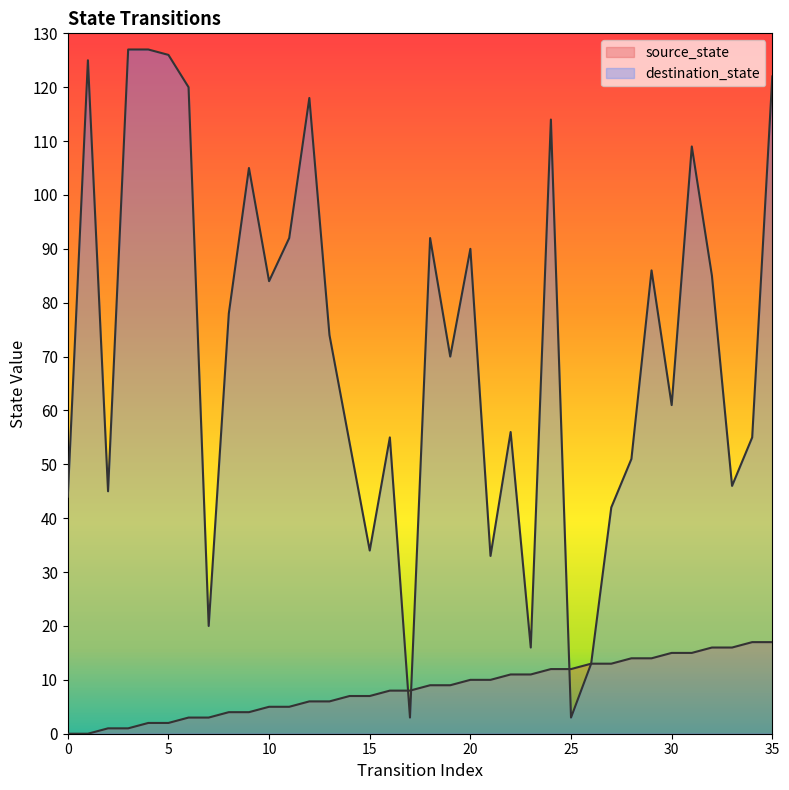

Which series ends up on top after the final intersection of source_state and destination_state?

source_state